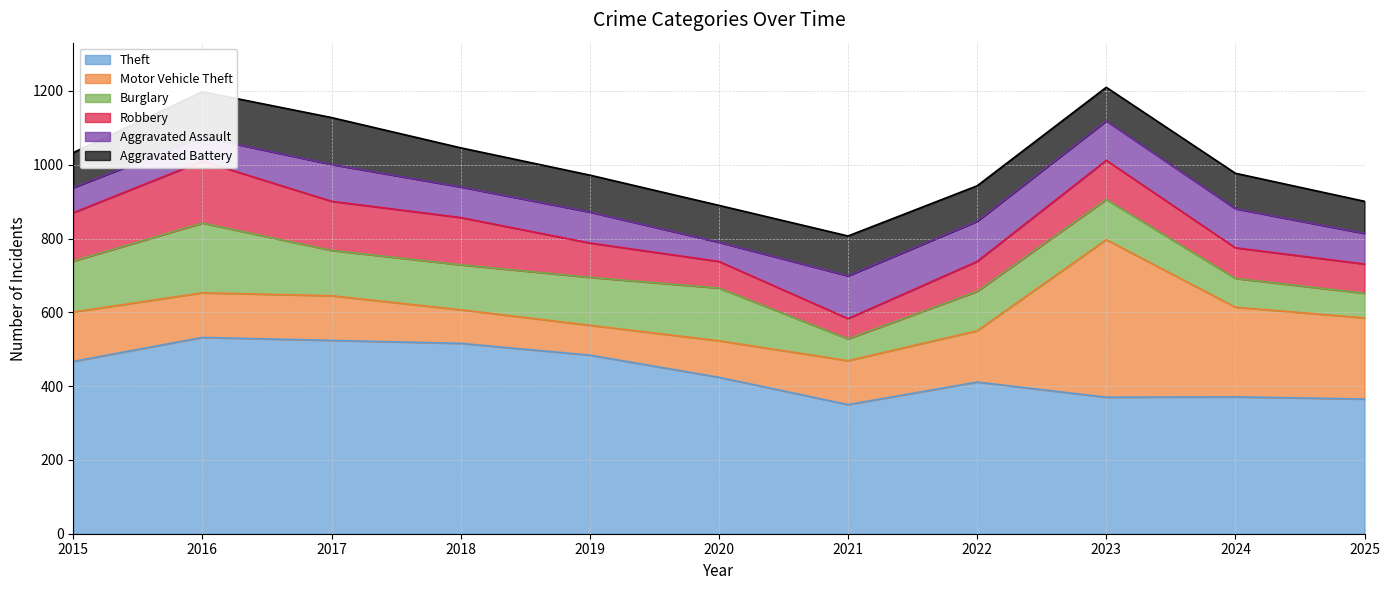

How many interior local valleys does the Motor Vehicle Theft series have?

1